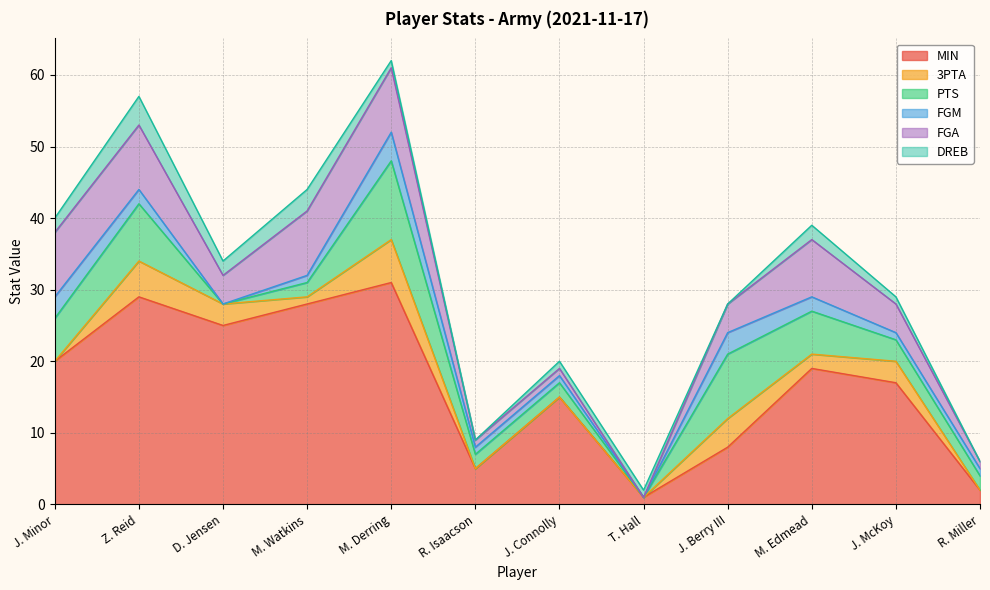

How many values in the FGM series are below 1?

2